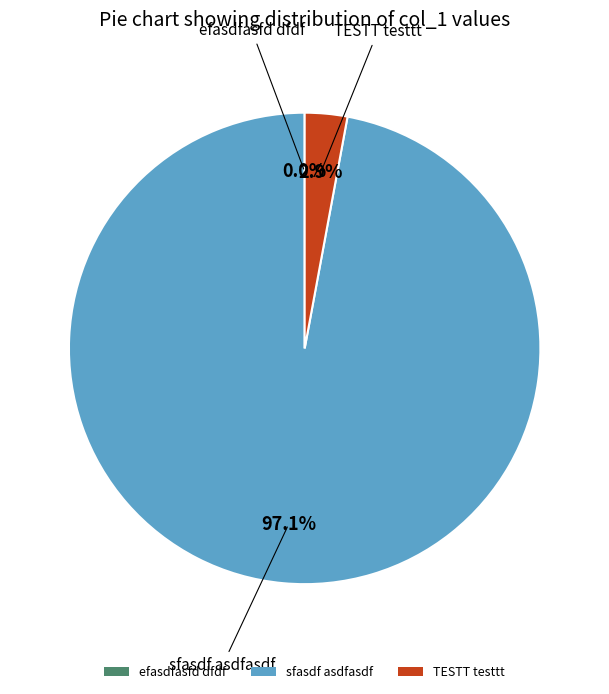

What is the largest slice in the pie chart?

sfasdf asdfasdf